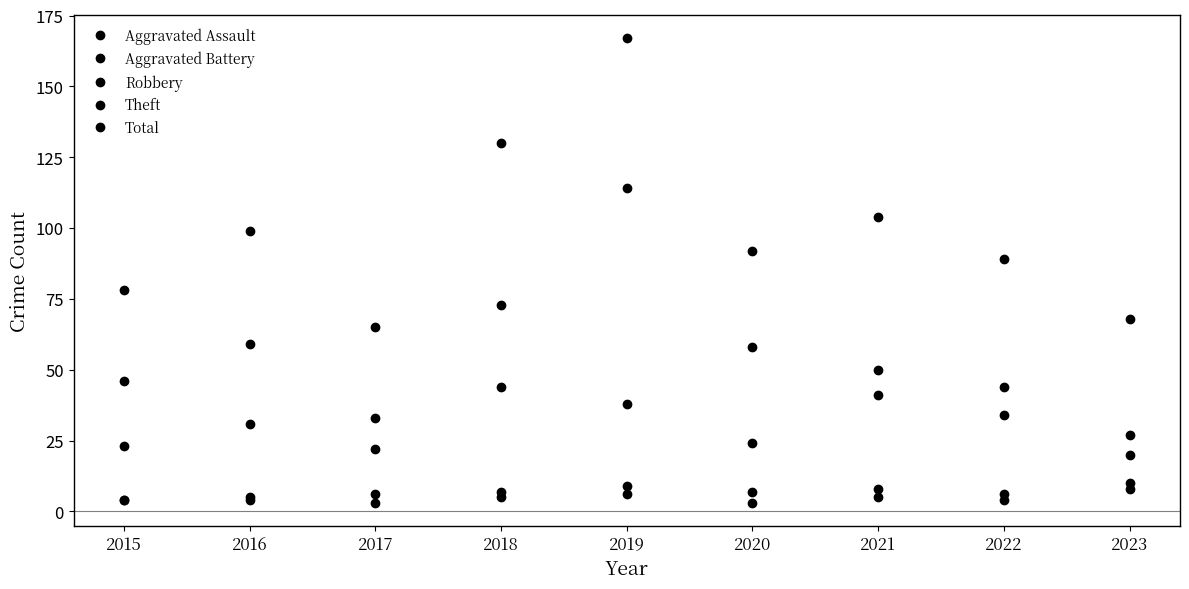

What is the total value across all series at 2016?

198